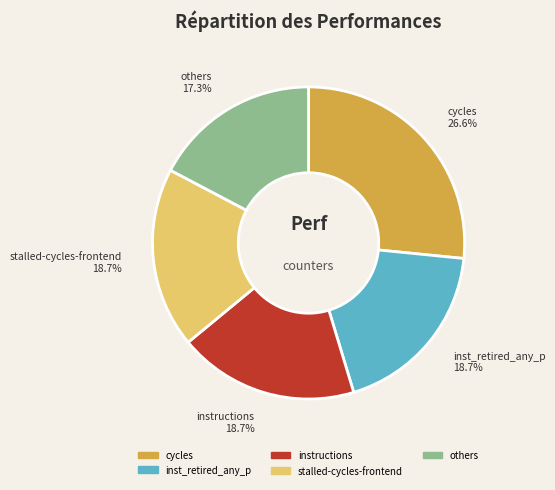

Is there a majority slice in this chart?

No